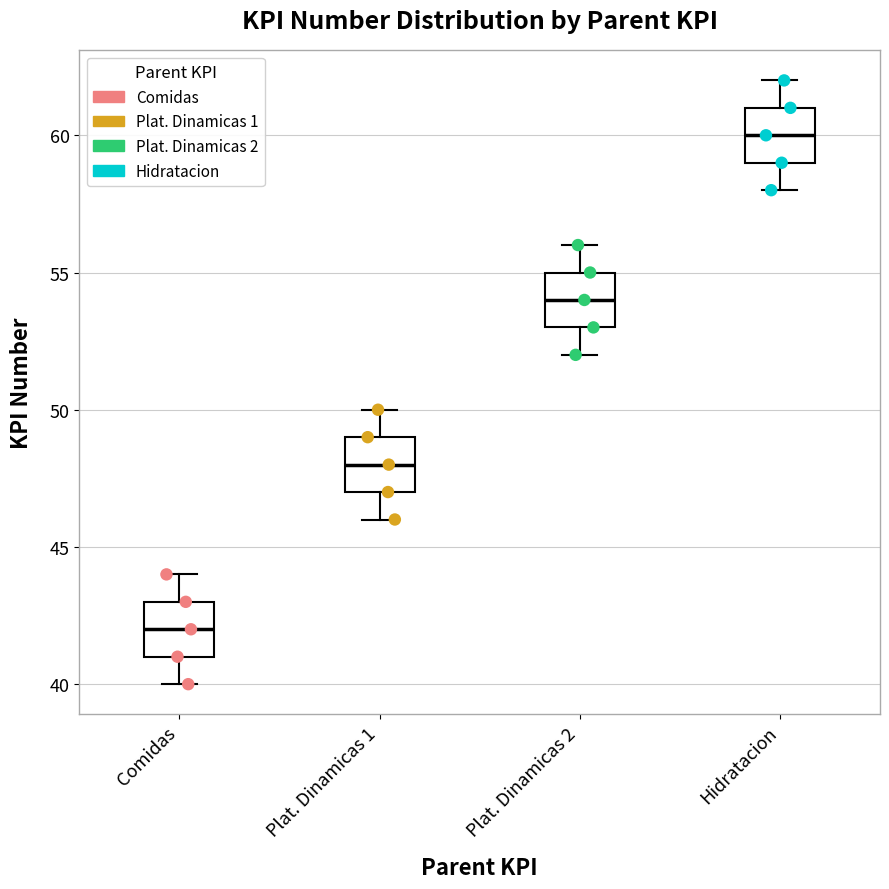

Where is the upper edge of the box for Comidas on the y-axis? The values are not printed on the chart, so give them approximately, as read against the axis.

43